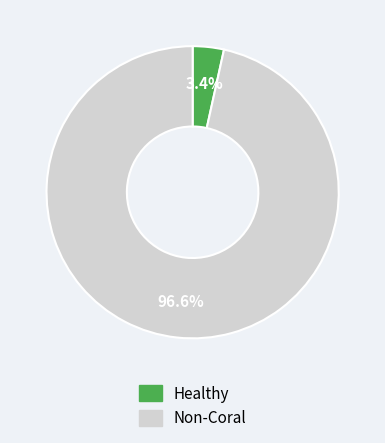

Count the number of slices in the pie.

2